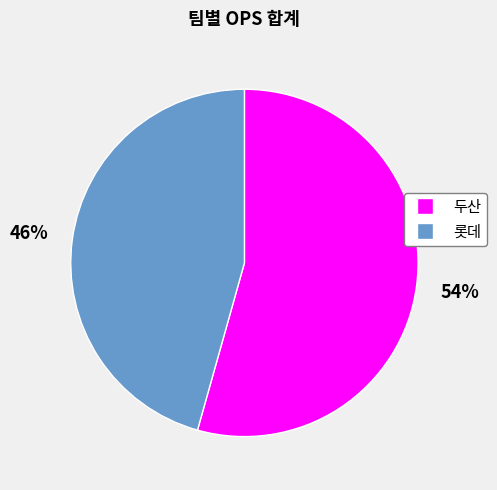

To the nearest percent, what is the combined percentage of 두산 and 롯데?

100%